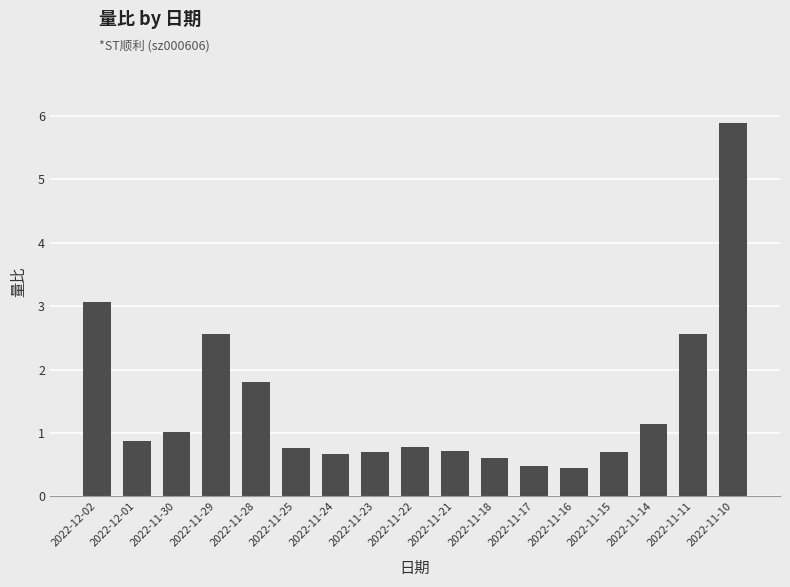

Reading left to right, extract all data points from this chart.

3.1	0.9	1.0	2.6	1.8	0.8	0.7	0.7	0.8	0.7	0.6	0.5	0.4	0.7	1.1	2.6	5.9